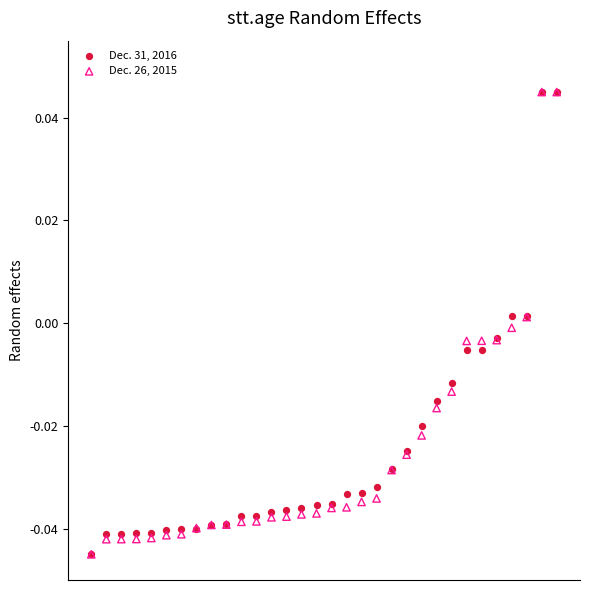

Which series reaches the minimum Y coordinate?

Dec. 31, 2016